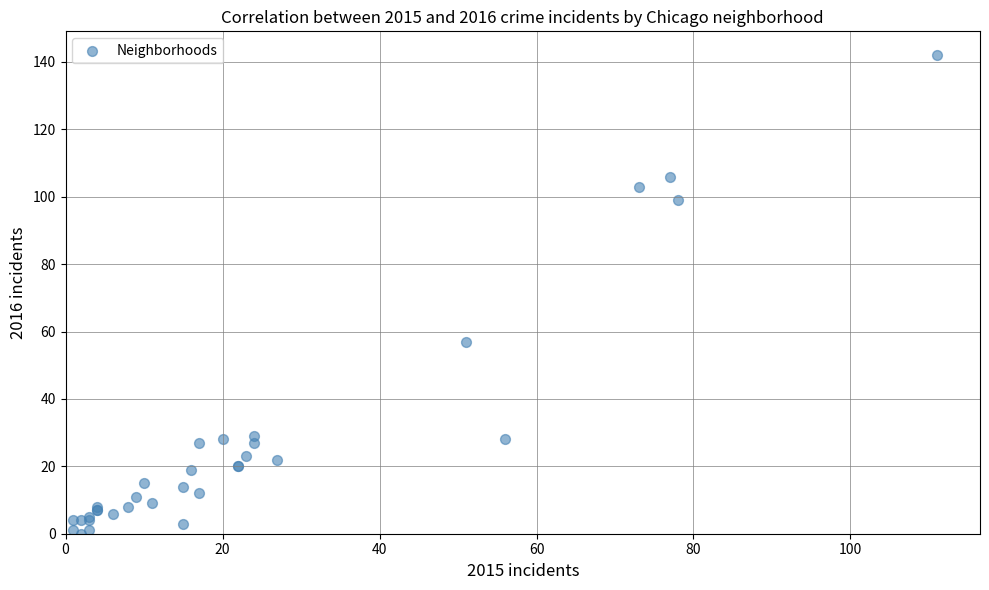

What Y value in the scatter plot is closest to 71?

57